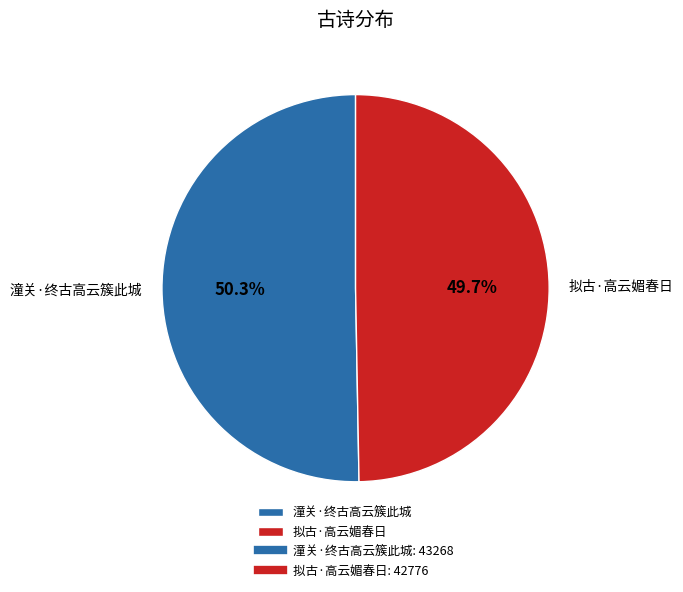

The 拟古·高云媚春日 slice represents 50% of the pie. True or false?

True